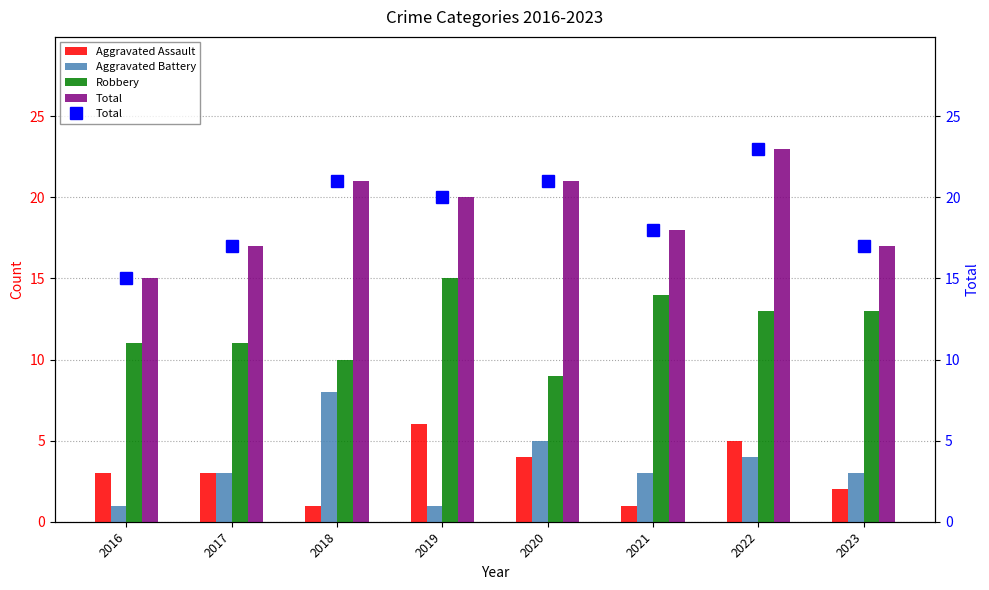

Reading right to left, list all the values displayed in this chart.

Aggravated Assault: 2023=2	2022=5	2021=1	2020=4	2019=6	2018=1	2017=3	2016=3
Aggravated Battery: 2023=3	2022=4	2021=3	2020=5	2019=1	2018=8	2017=3	2016=1
Robbery: 2023=13	2022=13	2021=14	2020=9	2019=15	2018=10	2017=11	2016=11
Total: 2023=17	2022=23	2021=18	2020=21	2019=20	2018=21	2017=17	2016=15